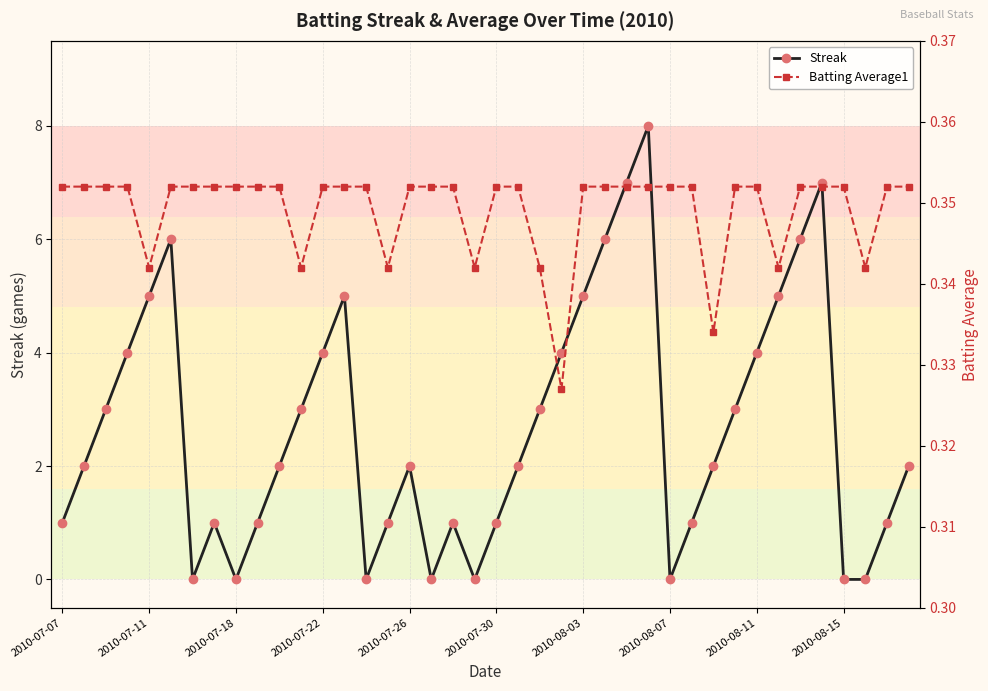

True or false: Streak and Batting Average1 cross at least once.

True